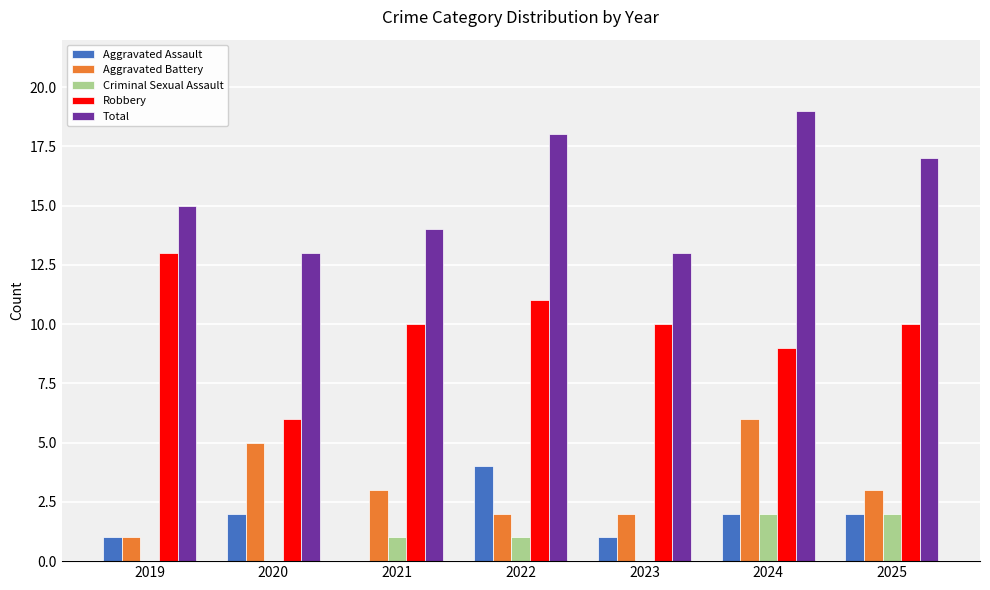

Reading left to right, what are all the values shown in this chart?

Aggravated Assault: 1	2	0	4	1	2	2
Aggravated Battery: 1	5	3	2	2	6	3
Criminal Sexual Assault: 0	0	1	1	0	2	2
Robbery: 13	6	10	11	10	9	10
Total: 15	13	14	18	13	19	17